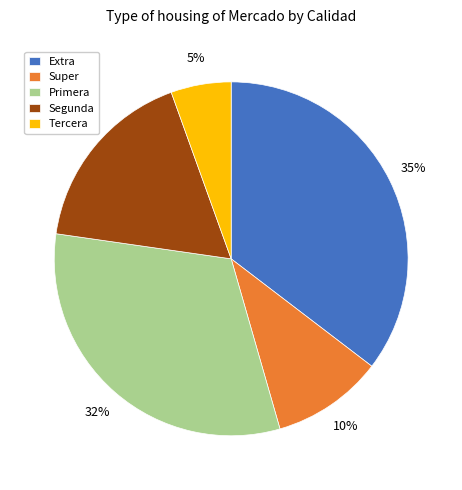

Approximately how many times larger is the value at Super compared to Primera?

0.3